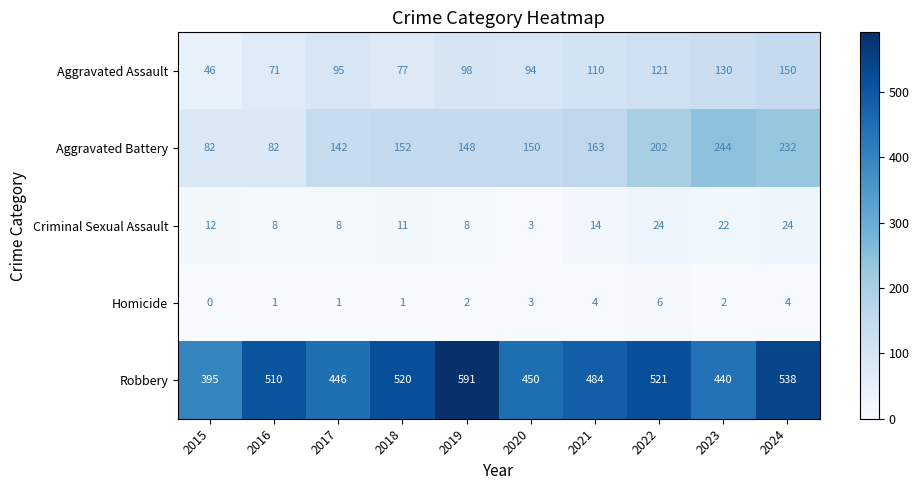

What is the spread (max minus min) of values at 2015?

395